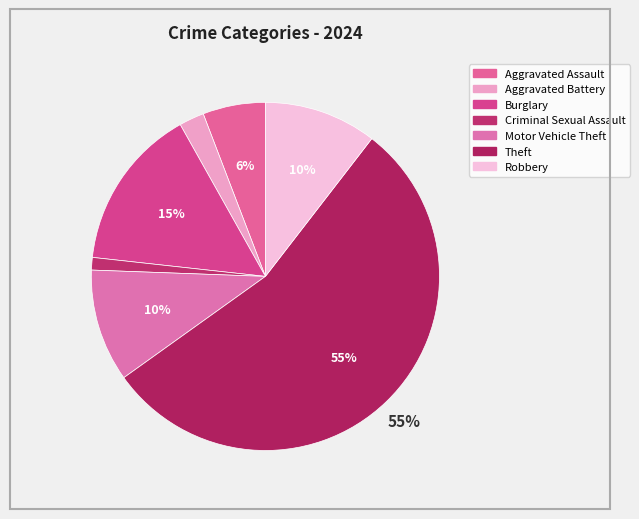

Count the number of slices in the pie.

7